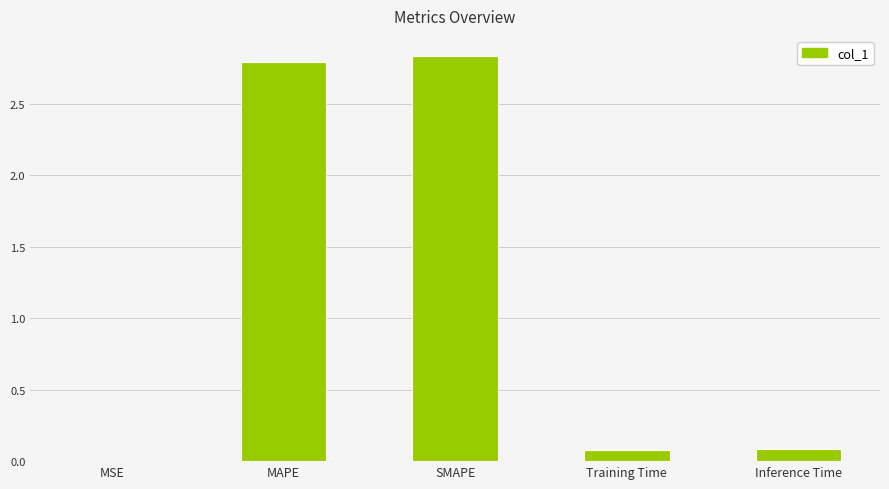

What is the sum of all values?

5.8